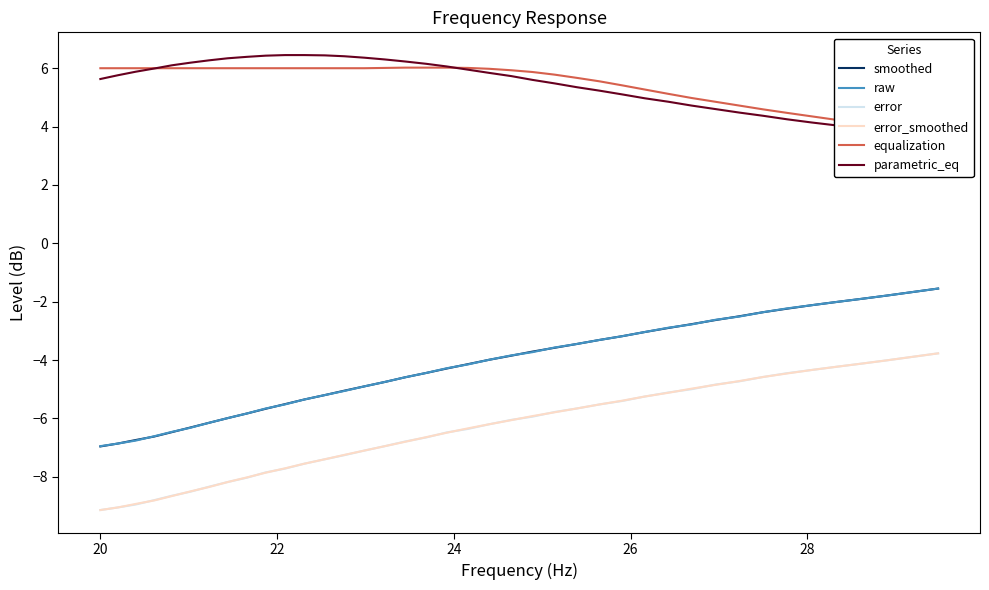

What is the minimum value for smoothed?

-7.0